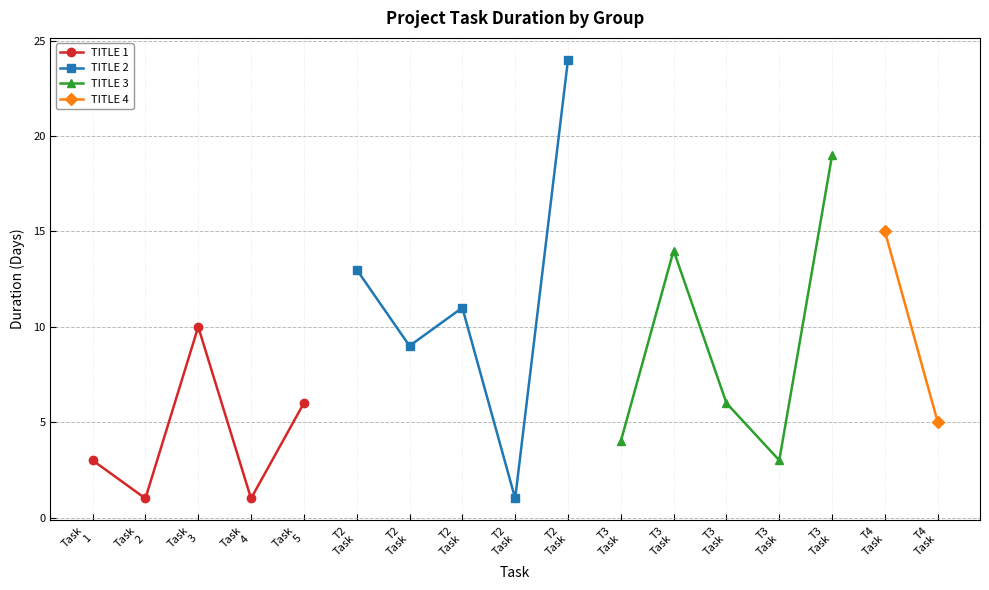

True or false: TITLE 1 has more than 0 interior local peaks.

True